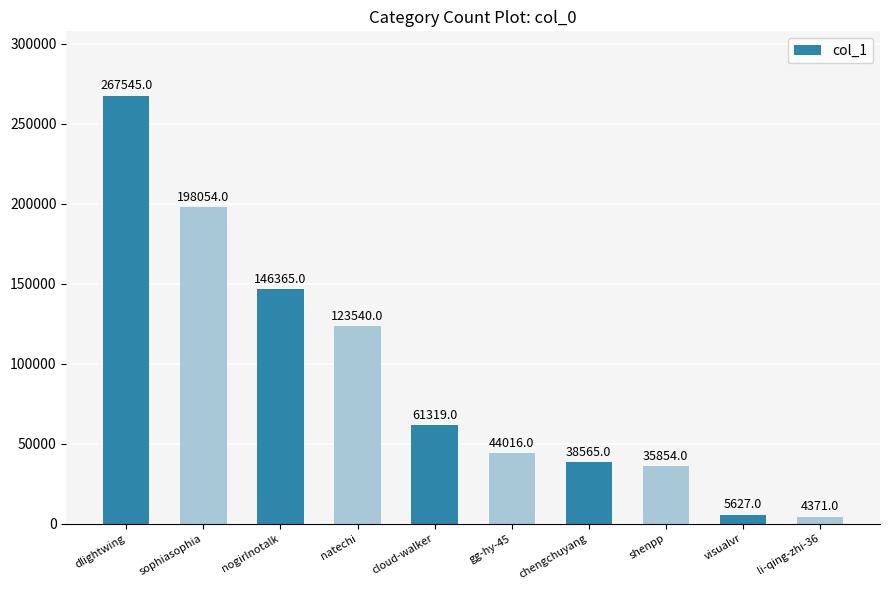

What is the difference between the values at visualvr and cloud-walker?

55692